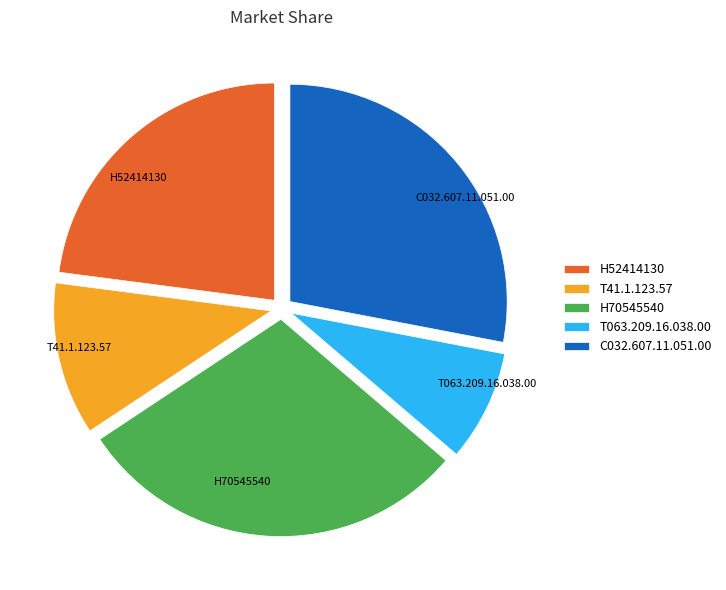

Does H52414130 represent more than half of the total?

No